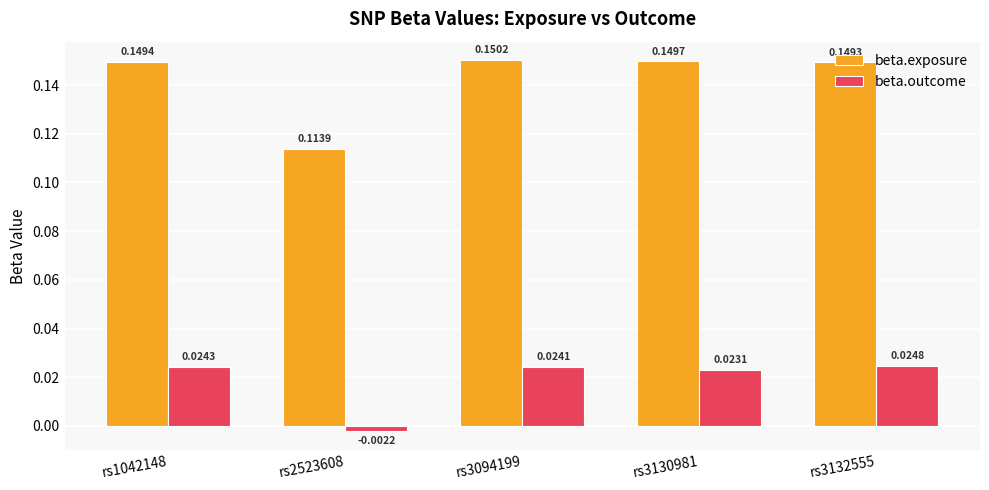

Which series has the widest spread of values?

beta.exposure